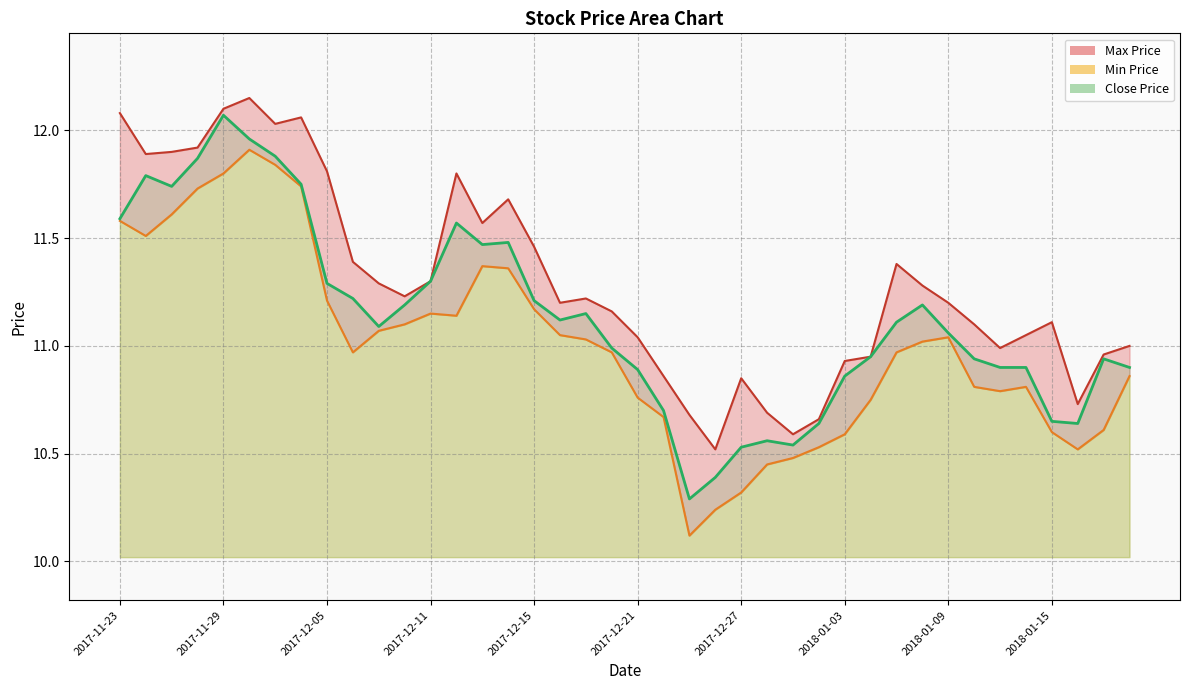

True or false: Close Price has a value of 20.2 at 2017-12-12.

False